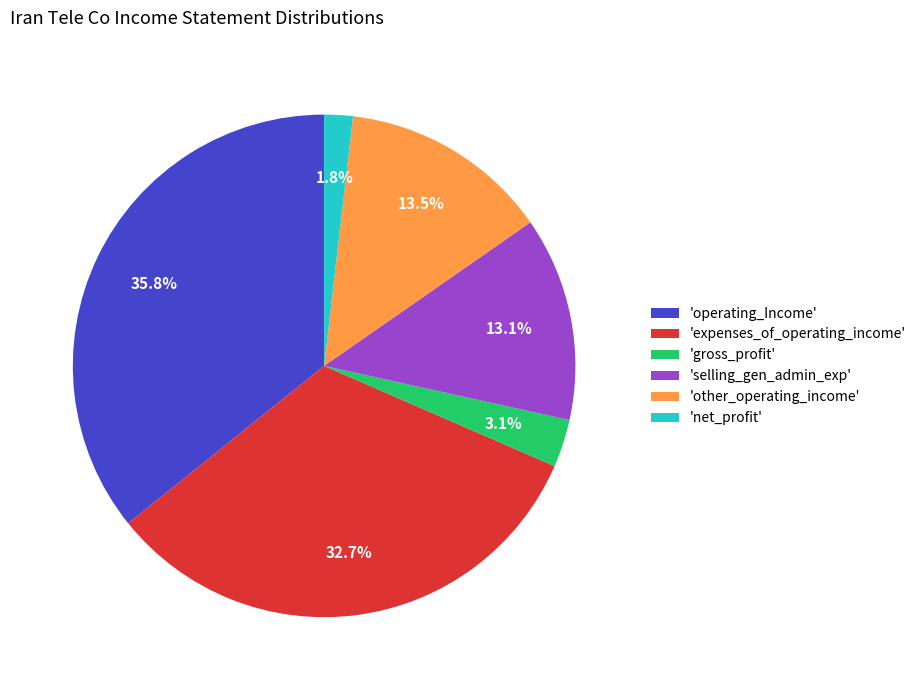

What percentage do 'operating_Income' and 'selling_gen_admin_exp' together represent?

48.9%